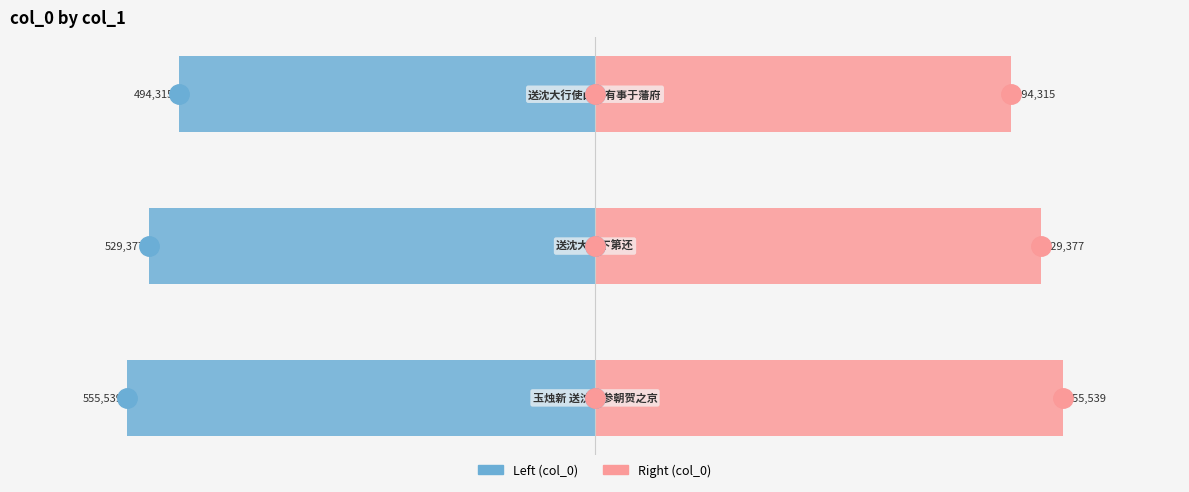

What is the sum of the col_0 (right) values at 1 and 0?

1084916